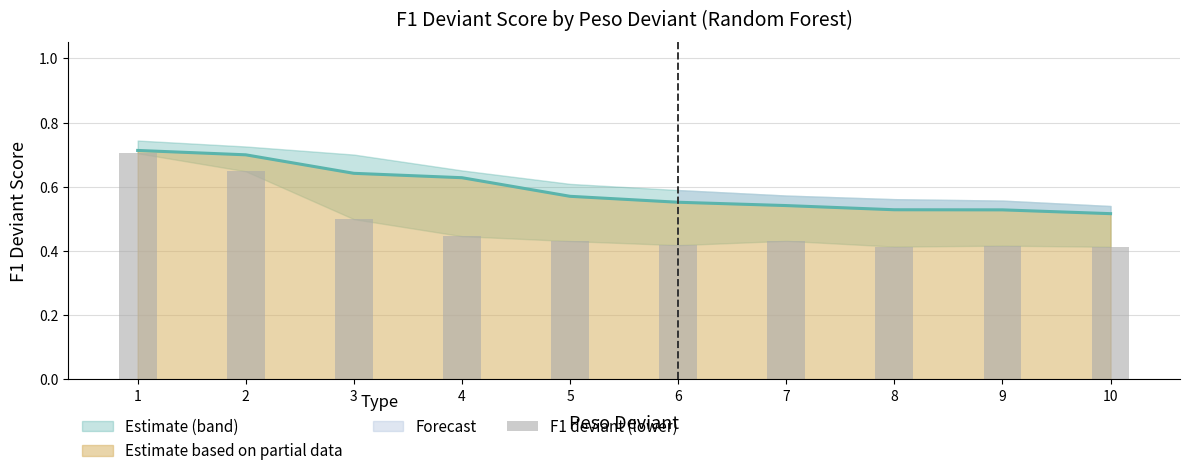

Where is the data nearest to the value 0?

10